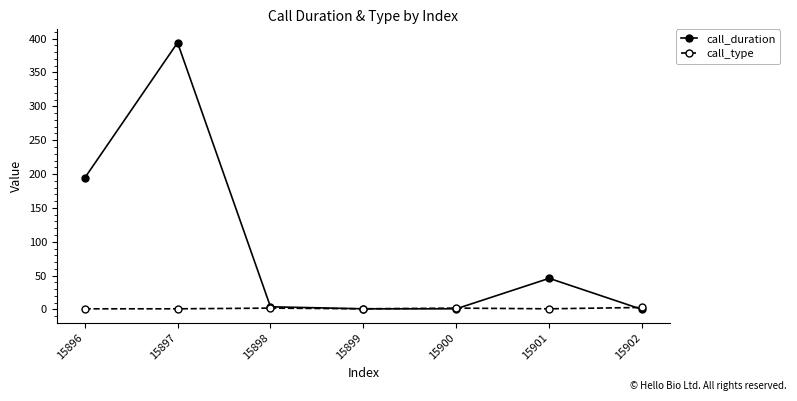

What is the maximum value shown in the chart?

394